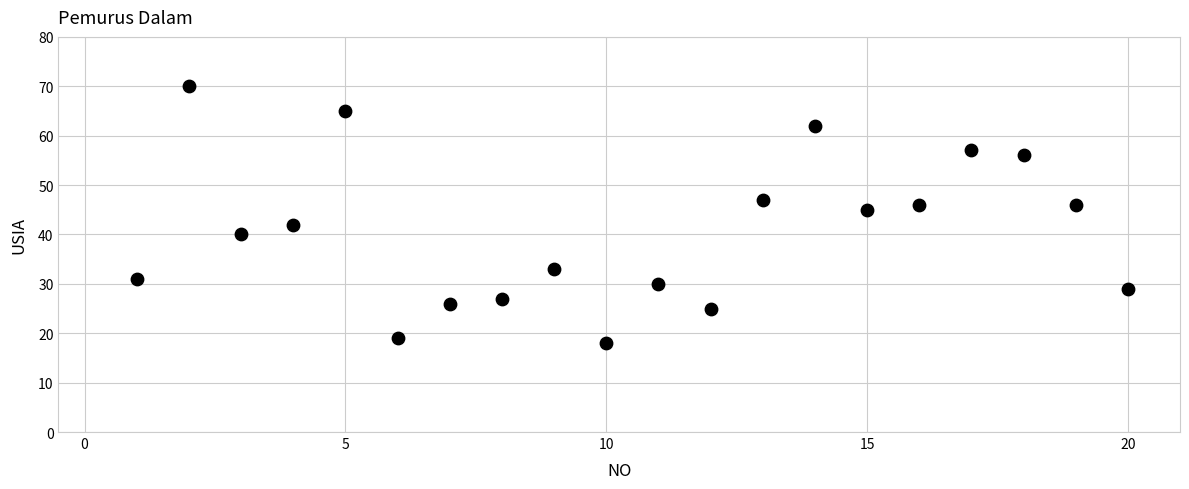

What is the range of Y values (max minus min)?

52